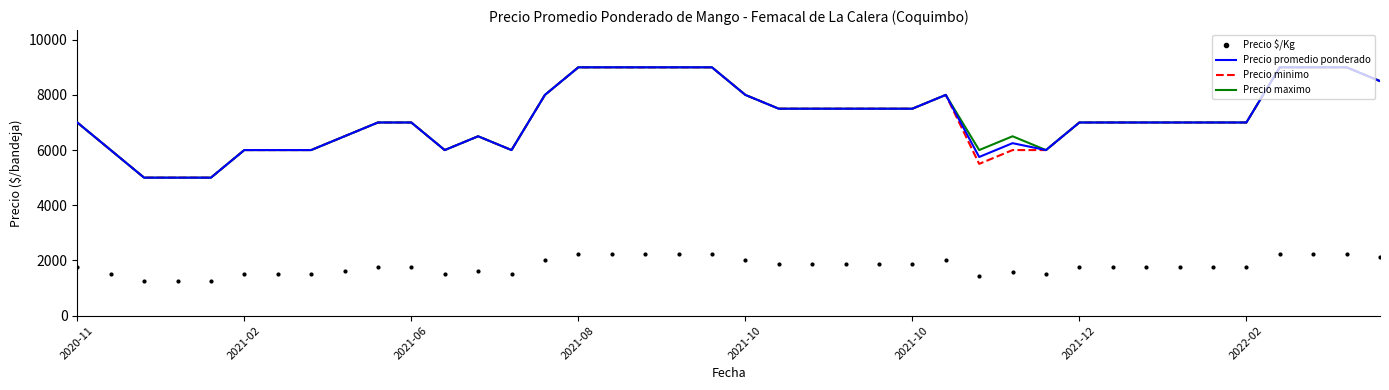

What are all the series names shown in the legend?

Precio promedio ponderado, Precio minimo, Precio maximo, Precio $/Kg